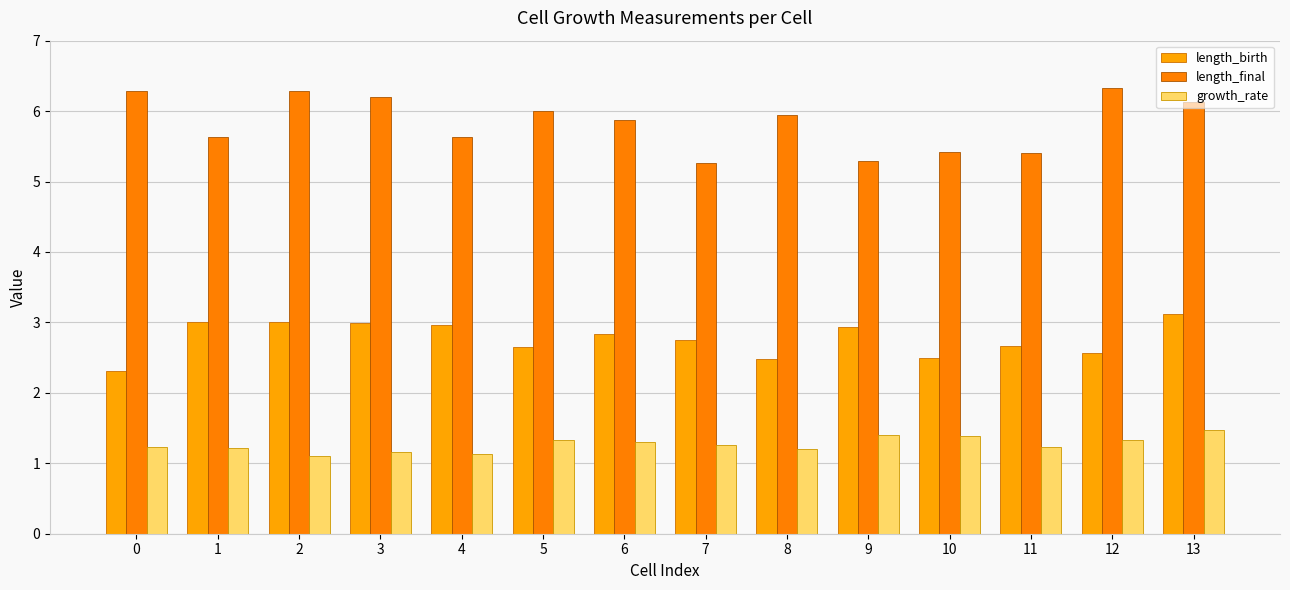

Reading left to right, extract all data points from this chart.

length_birth: 0=2.3	1=3.0	2=3.0	3=3.0	4=3.0	5=2.7	6=2.8	7=2.7	8=2.5	9=2.9	10=2.5	11=2.7	12=2.6	13=3.1
length_final: 0=6.3	1=5.6	2=6.3	3=6.2	4=5.6	5=6.0	6=5.9	7=5.3	8=6.0	9=5.3	10=5.4	11=5.4	12=6.3	13=6.1
growth_rate: 0=1.2	1=1.2	2=1.1	3=1.2	4=1.1	5=1.3	6=1.3	7=1.3	8=1.2	9=1.4	10=1.4	11=1.2	12=1.3	13=1.5